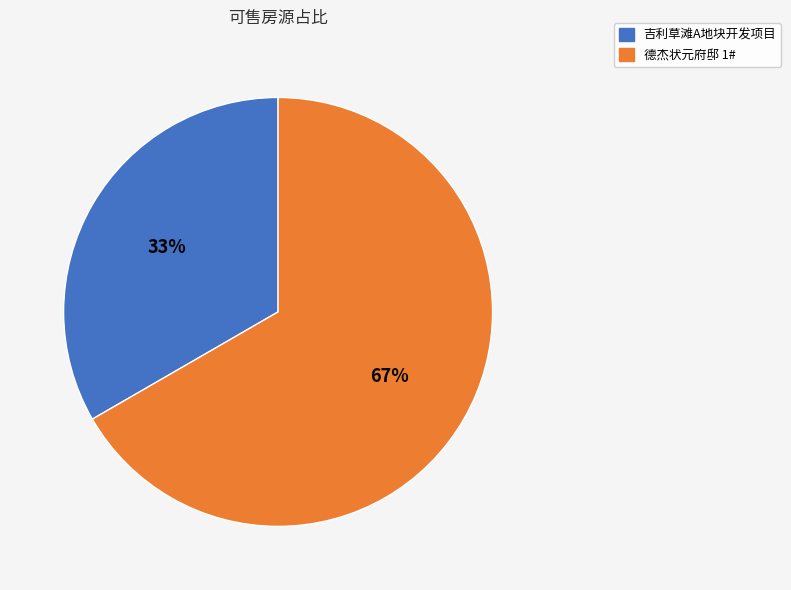

What is the ratio of the value at 吉利草滩A地块开发项目 to the value at 德杰状元府邸 1#?

0.5